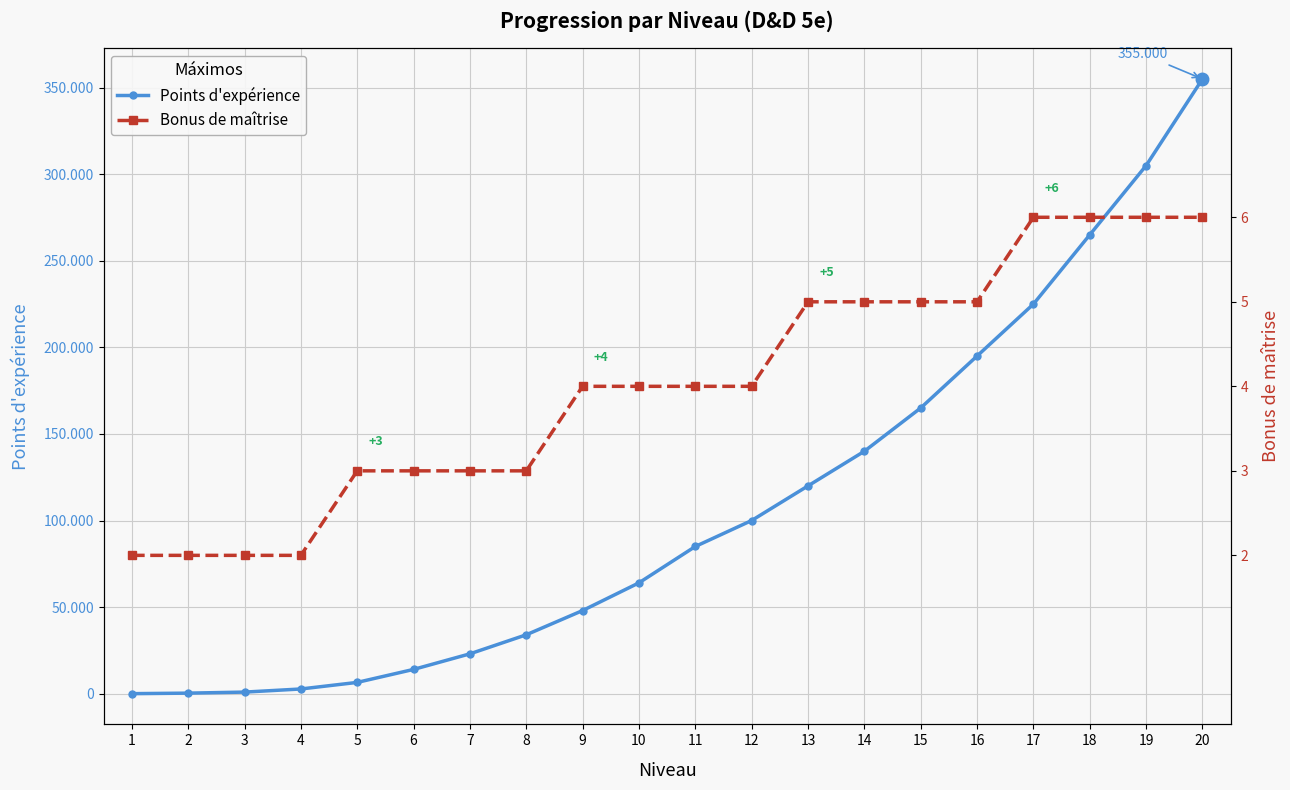

At 15, list the series in order from largest to smallest.

Points d'expérience, Bonus de maîtrise